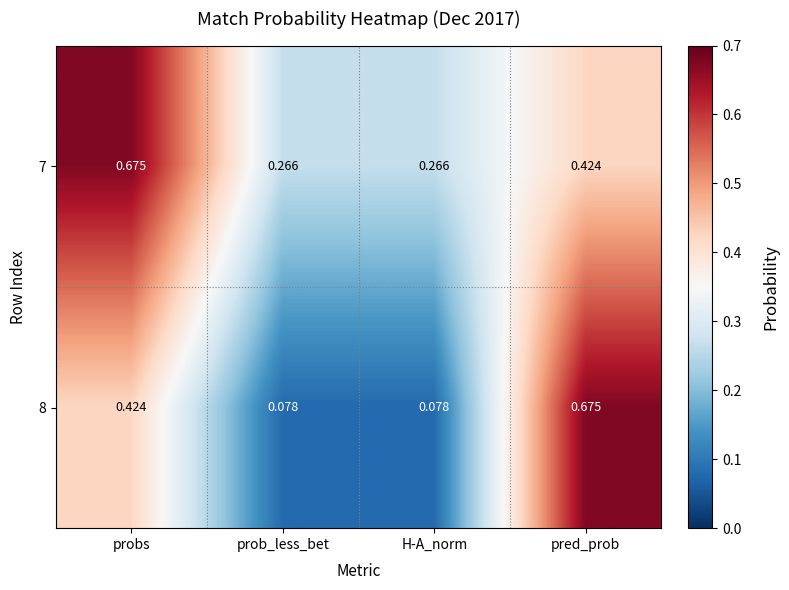

Is the value of 8 at H-A_norm greater than the value of 7 at prob_less_bet?

No